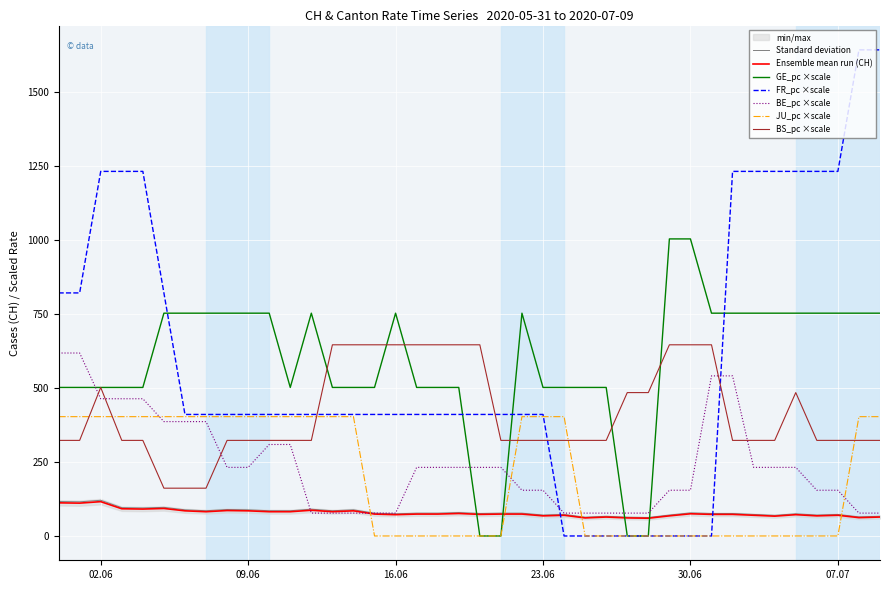

The value of JU_pc ×scale at 16.06 is -142.8. True or false?

False